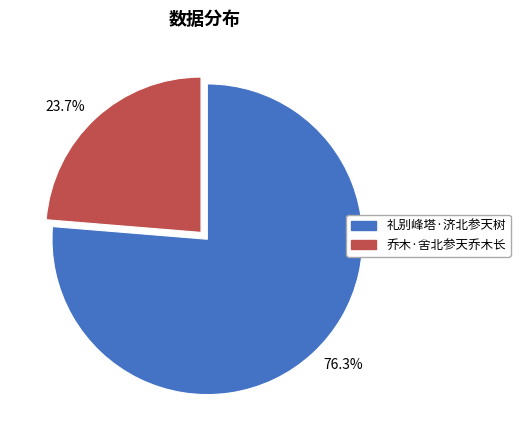

What is the largest slice in the pie chart?

76.3%